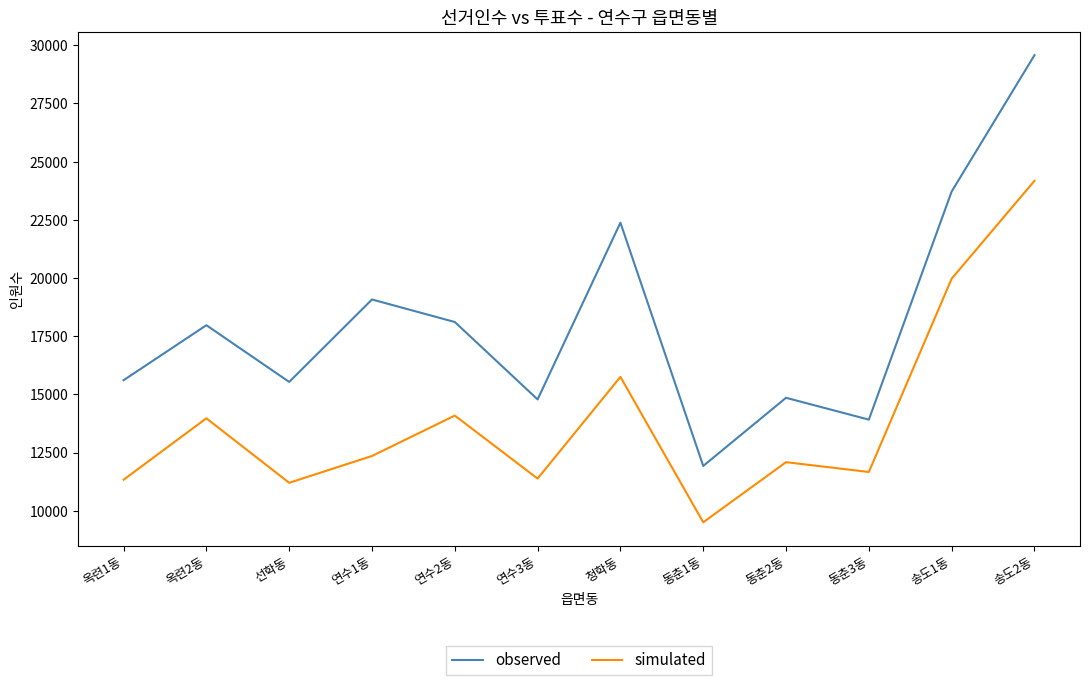

Rank the series by their average value, from lowest to highest.

simulated, observed